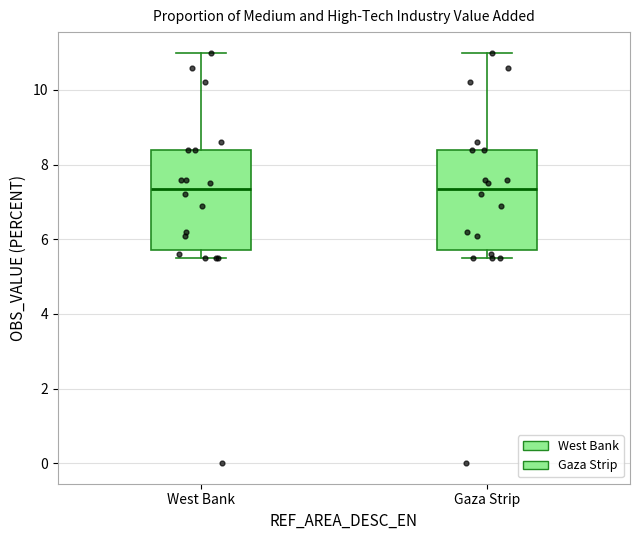

Reading left to right, read every box against the y-axis: the position of its median line, the range the box covers, and the ends of its whiskers. The values are not printed on the chart, so give them approximately, as read against the axis.

West Bank: median 7.4, box 5.8 to 8.4, whiskers 5.6 to 11.0
Gaza Strip: median 7.4, box 5.8 to 8.4, whiskers 5.6 to 11.0